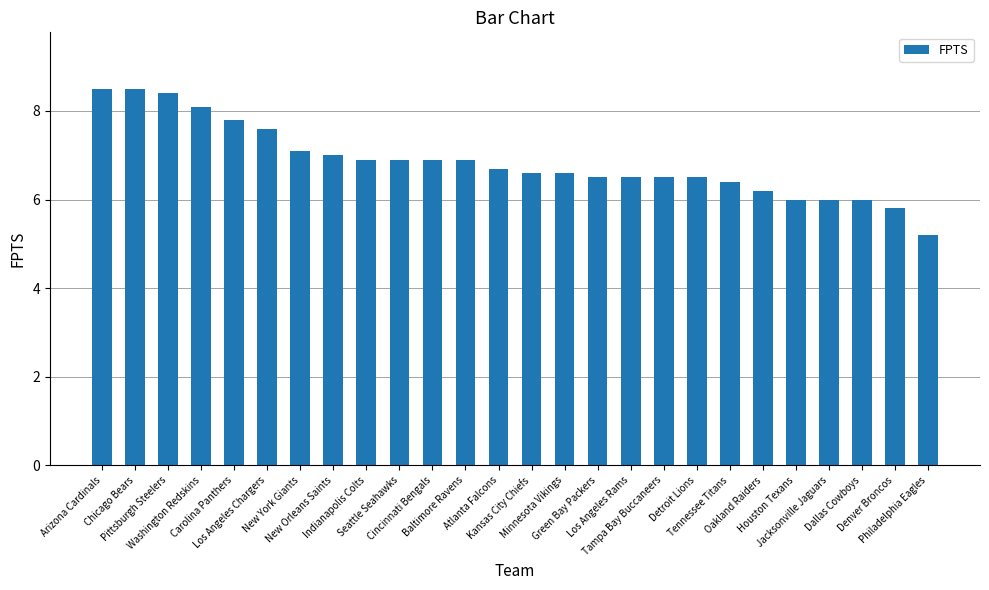

What value does the data have at Houston Texans?

6.0